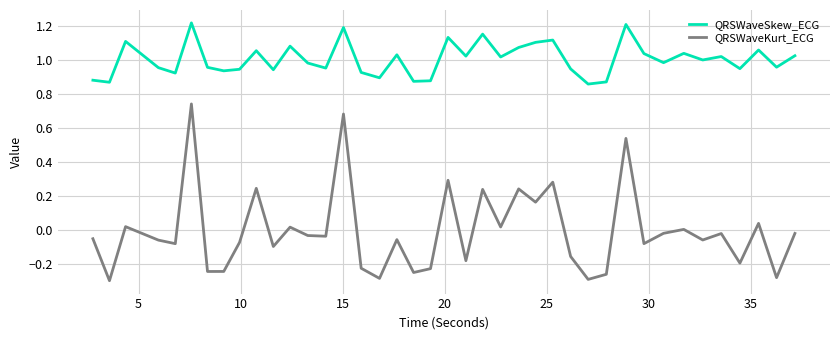

List the series in order of their peak value, highest first.

QRSWaveSkew_ECG, QRSWaveKurt_ECG